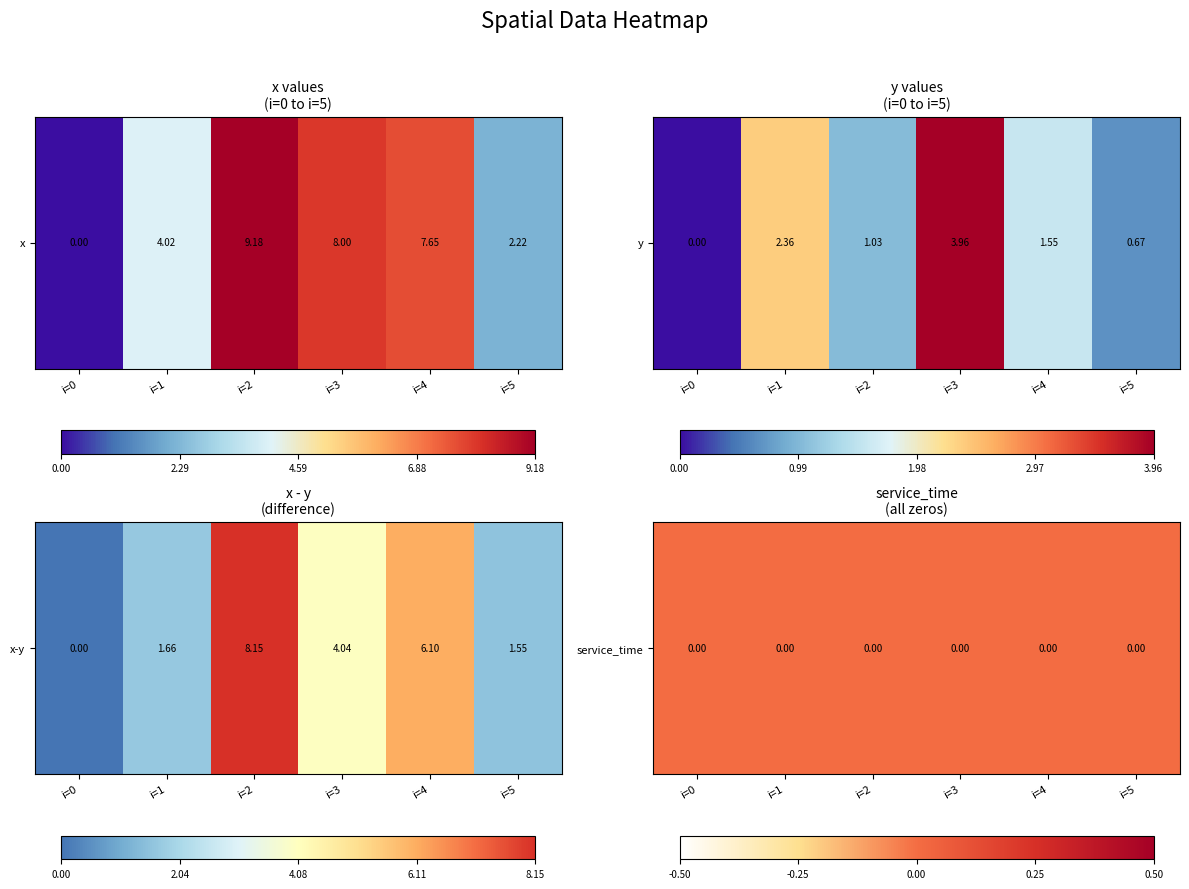

At which category does the chart reach its minimum across all series?

i=0